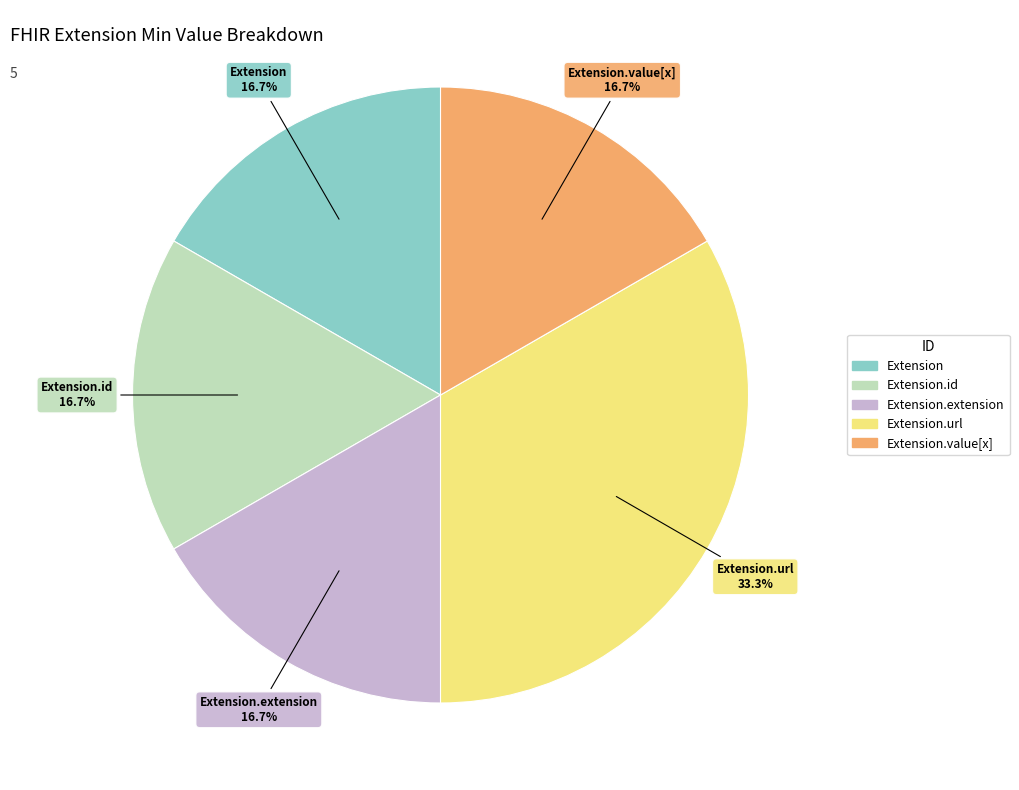

Is there a majority slice in this chart?

No